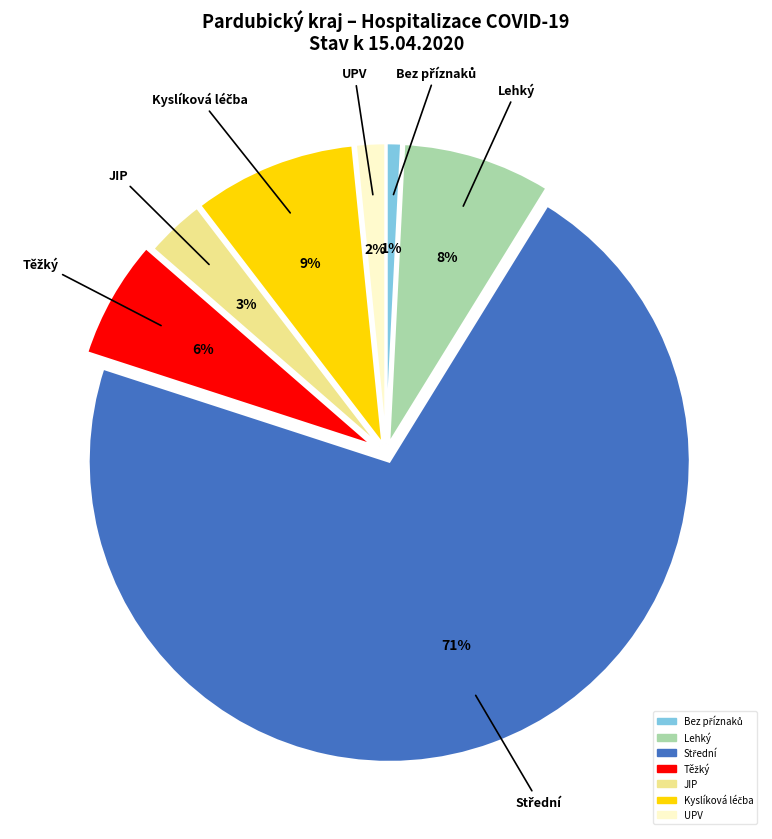

To the nearest percent, what is the average slice percentage?

14%